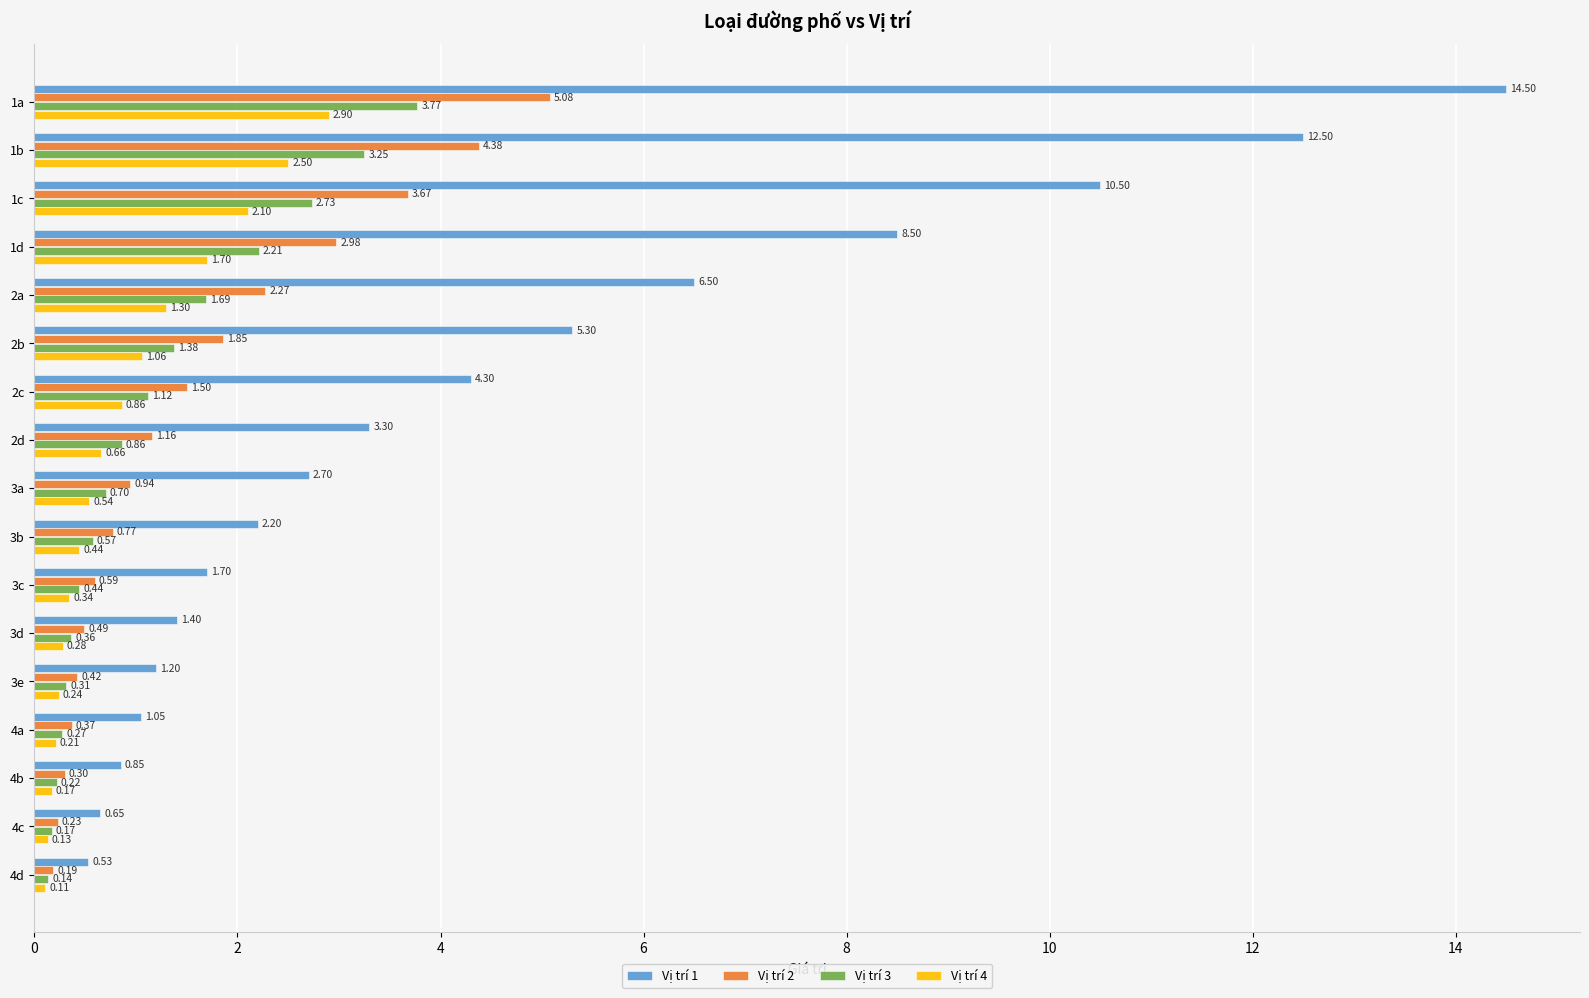

What is the average value of the Vị trí 3 series?

1.2